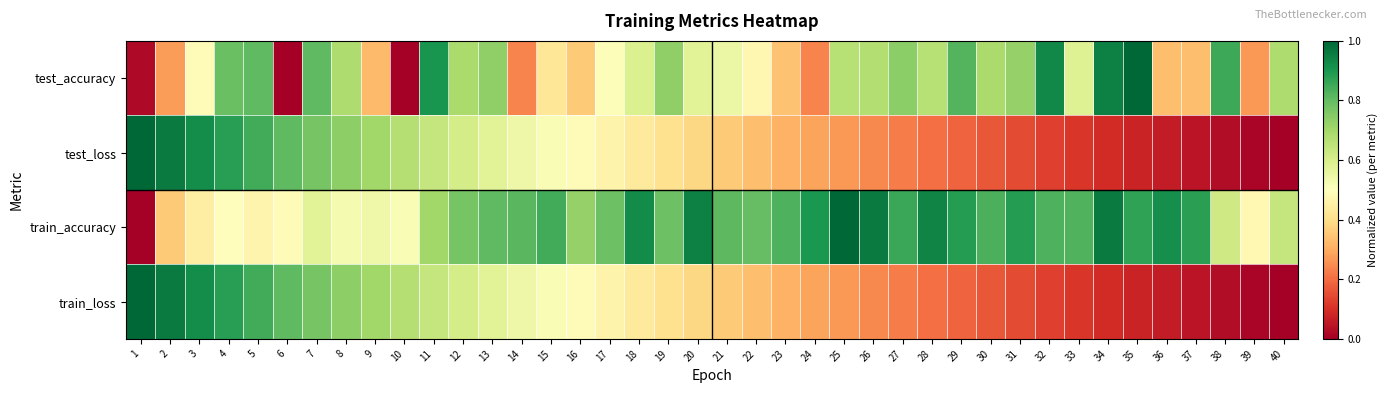

Reading left to right, list all the values displayed in this chart.

test_accuracy: 1=0.0	2=0.3	3=0.5	4=0.8	5=0.8	6=0.0	7=0.8	8=0.7	9=0.3	10=0.0	11=0.9	12=0.7	13=0.7	14=0.2	15=0.4	16=0.4	17=0.5	18=0.6	19=0.7	20=0.6	21=0.5	22=0.5	23=0.3	24=0.2	25=0.7	26=0.7	27=0.7	28=0.7	29=0.8	30=0.7	31=0.7	32=0.9	33=0.6	34=0.9	35=1.0	36=0.3	37=0.3	38=0.9	39=0.3	40=0.7
test_loss: 1=1.0	2=1.0	3=0.9	4=0.9	5=0.8	6=0.8	7=0.8	8=0.7	9=0.7	10=0.7	11=0.6	12=0.6	13=0.6	14=0.5	15=0.5	16=0.5	17=0.5	18=0.4	19=0.4	20=0.4	21=0.4	22=0.3	23=0.3	24=0.3	25=0.3	26=0.2	27=0.2	28=0.2	29=0.2	30=0.2	31=0.1	32=0.1	33=0.1	34=0.1	35=0.1	36=0.1	37=0.0	38=0.0	39=0.0	40=0.0
train_accuracy: 1=0.0	2=0.4	3=0.4	4=0.5	5=0.5	6=0.5	7=0.6	8=0.5	9=0.5	10=0.5	11=0.7	12=0.8	13=0.8	14=0.8	15=0.8	16=0.7	17=0.8	18=0.9	19=0.8	20=0.9	21=0.8	22=0.8	23=0.8	24=0.9	25=1.0	26=1.0	27=0.9	28=0.9	29=0.9	30=0.8	31=0.9	32=0.8	33=0.8	34=1.0	35=0.9	36=0.9	37=0.9	38=0.6	39=0.5	40=0.6
train_loss: 1=1.0	2=1.0	3=0.9	4=0.9	5=0.8	6=0.8	7=0.8	8=0.7	9=0.7	10=0.7	11=0.6	12=0.6	13=0.6	14=0.5	15=0.5	16=0.5	17=0.5	18=0.4	19=0.4	20=0.4	21=0.4	22=0.3	23=0.3	24=0.3	25=0.3	26=0.2	27=0.2	28=0.2	29=0.2	30=0.2	31=0.1	32=0.1	33=0.1	34=0.1	35=0.1	36=0.1	37=0.0	38=0.0	39=0.0	40=0.0